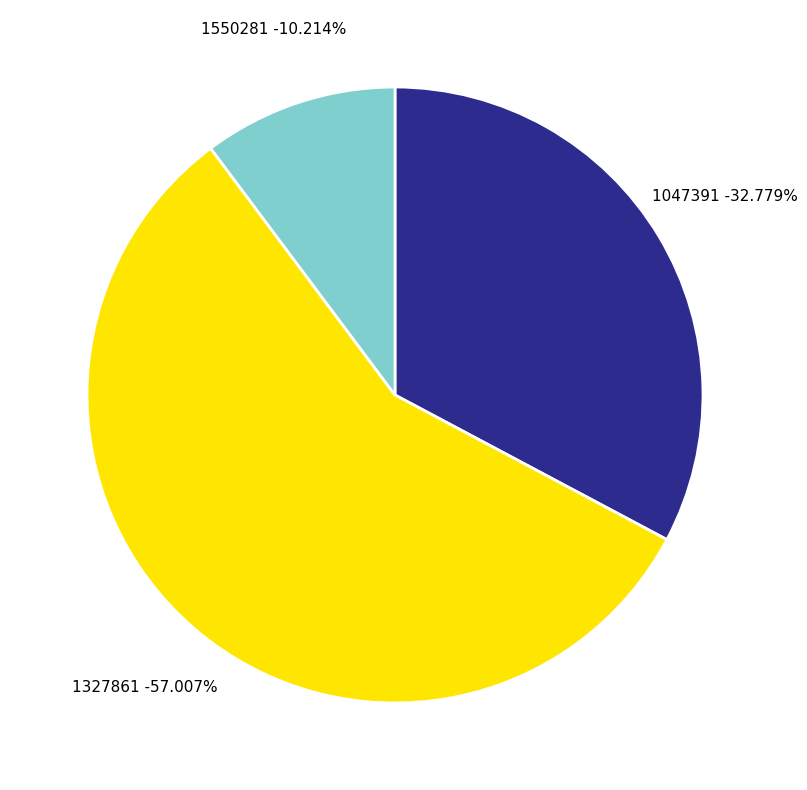

How much of the chart is everything except 1550281?

89.8%